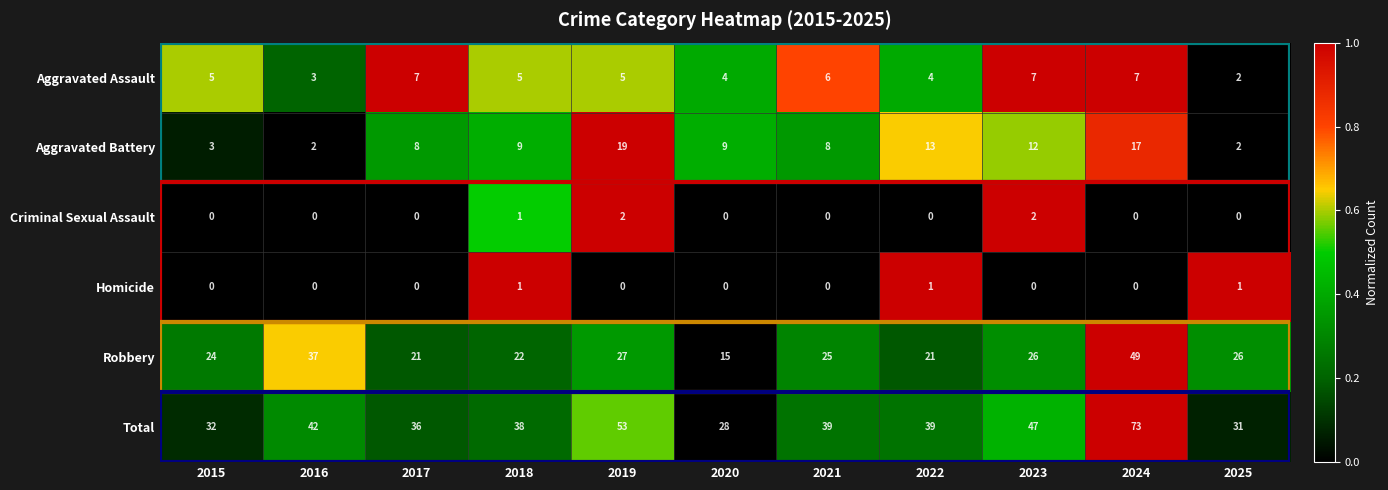

List the series in order of their peak value, lowest first.

Homicide, Criminal Sexual Assault, Aggravated Assault, Aggravated Battery, Robbery, Total